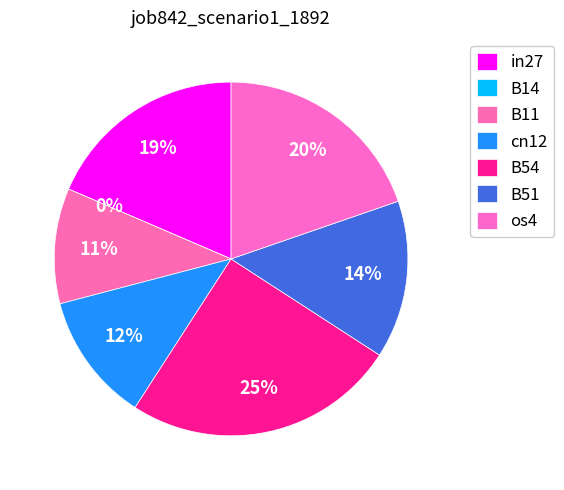

Which has a higher value, B14 or cn12?

cn12